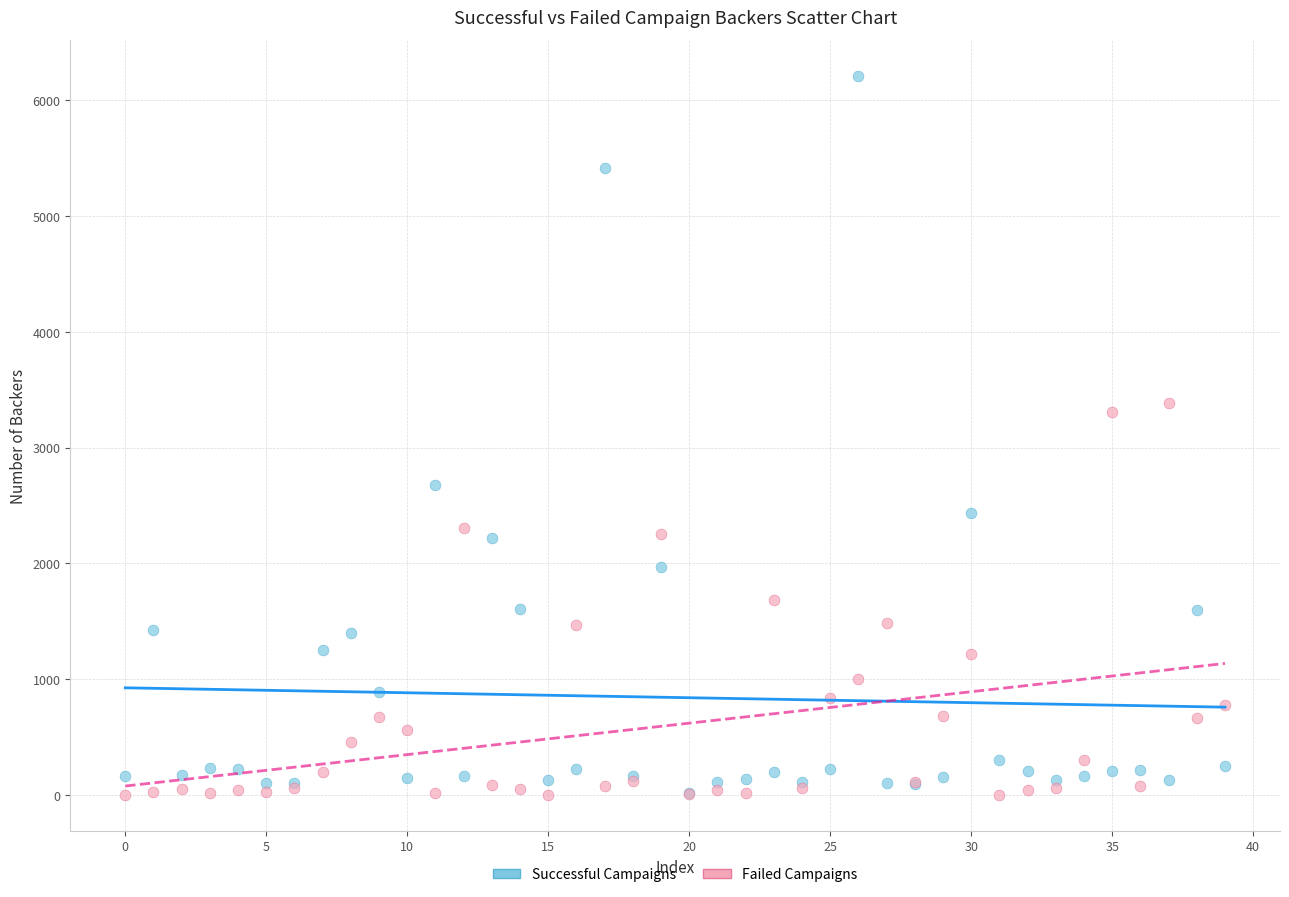

Which series has the widest spread of Y values?

Successful Campaigns